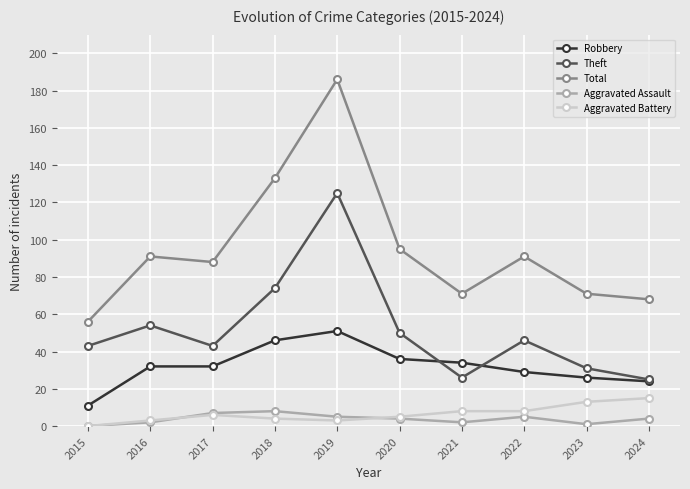

What is the approximate value of Theft at 2023, to the nearest 50?

50